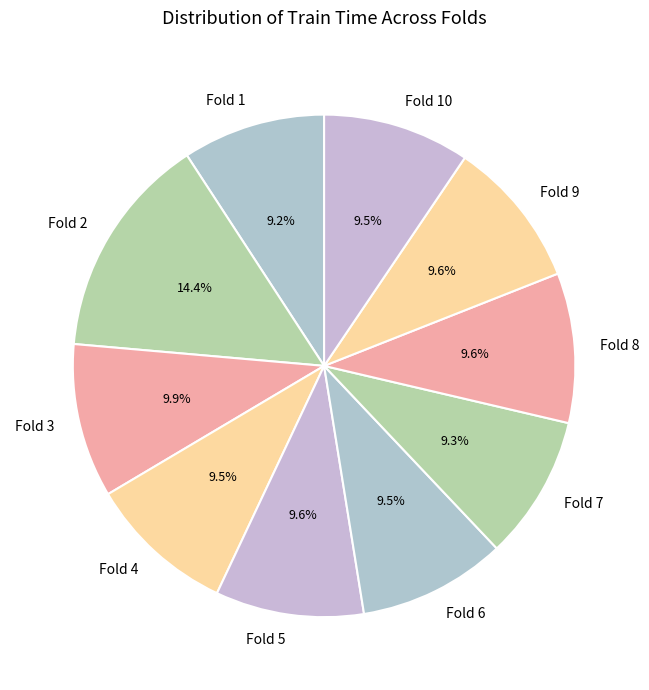

What is the total percentage of Fold 3 and Fold 5?

19.5%